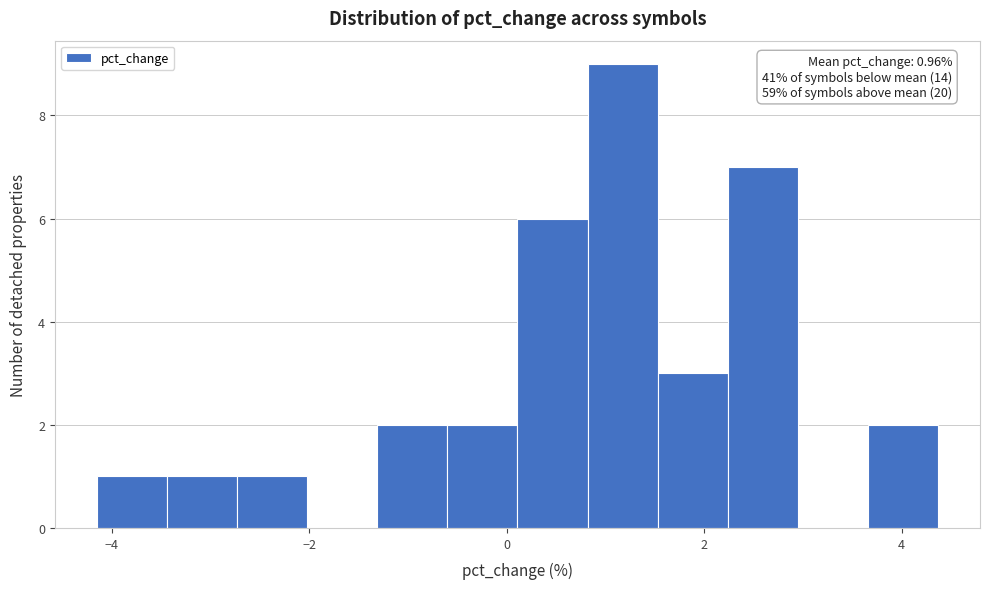

Around what value on the x-axis is the tallest bar? Give the approximate position of its centre, as read against the axis.

1.2